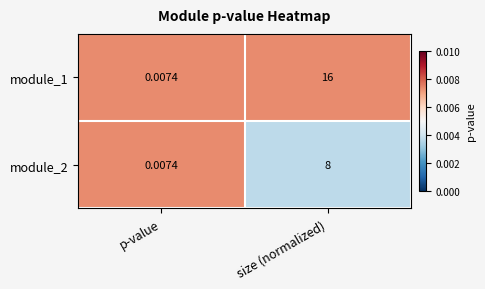

Where is module_1 nearest to the value 8?

p-value